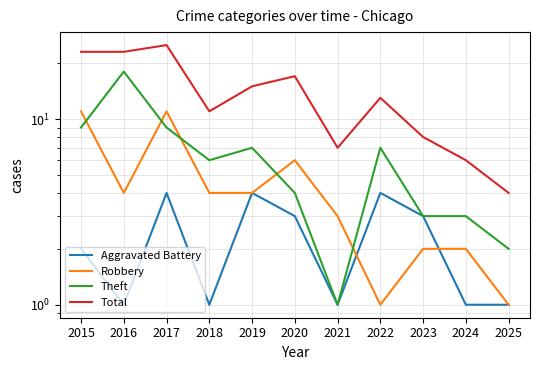

How many lines are shown in the chart?

4